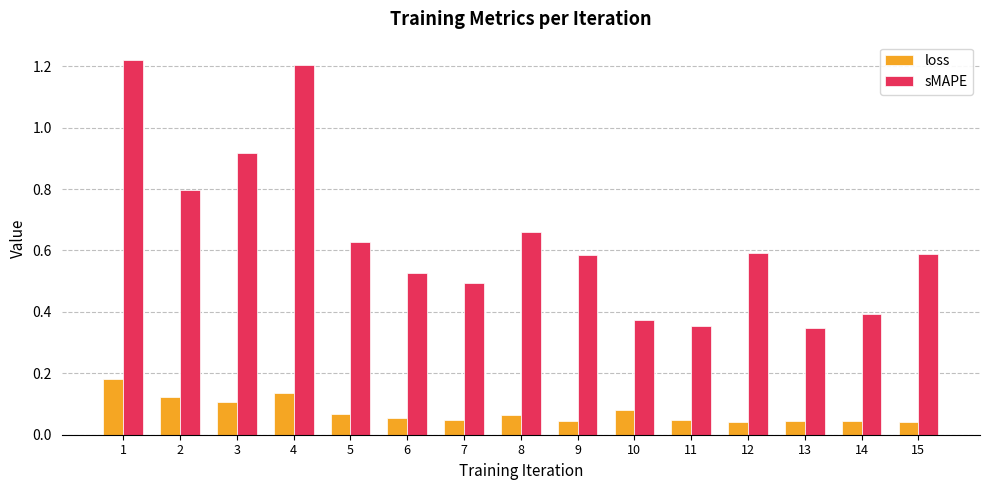

What is the difference between the highest and lowest values at 1?

1.0